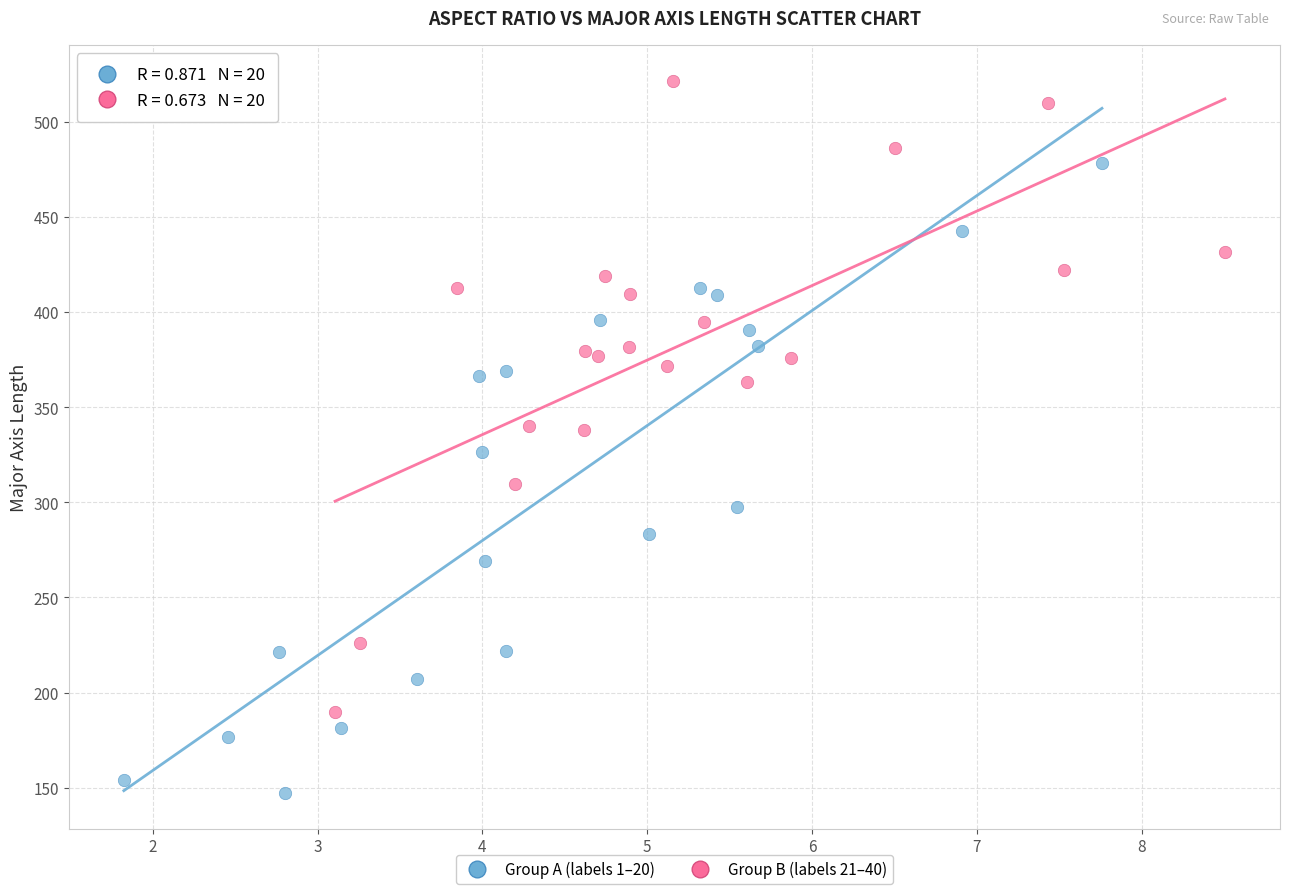

Which series reaches the maximum Y coordinate?

Group B (labels 21–40)